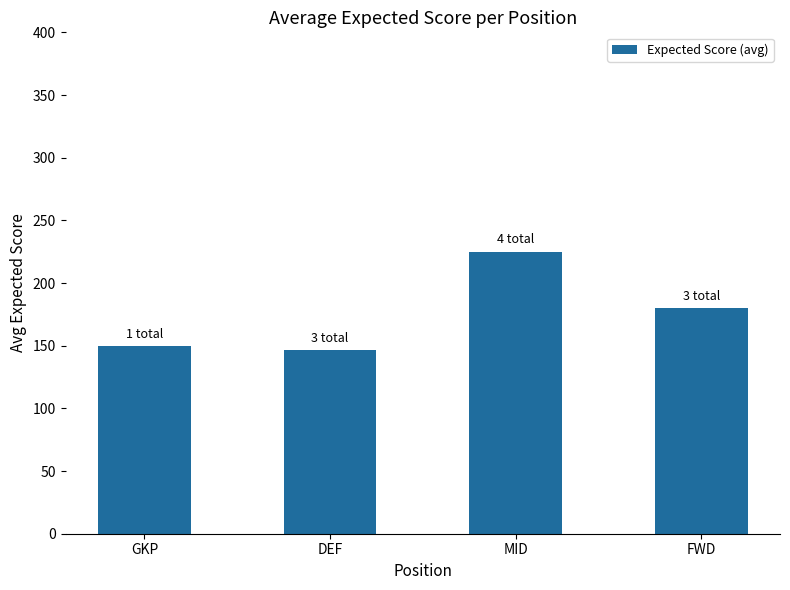

How many data points are less than 179?

2